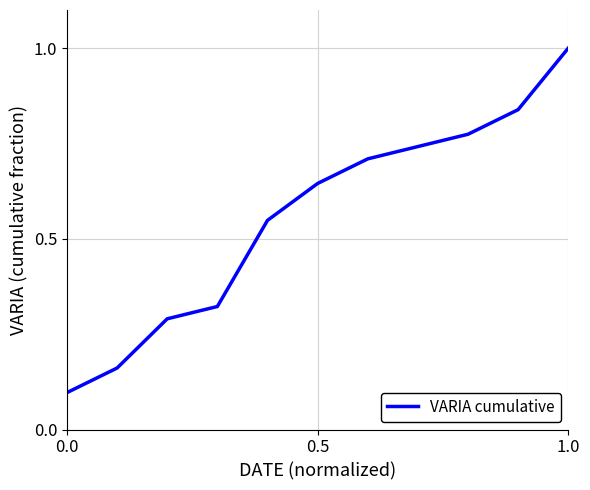

What is the greatest value displayed?

1.0